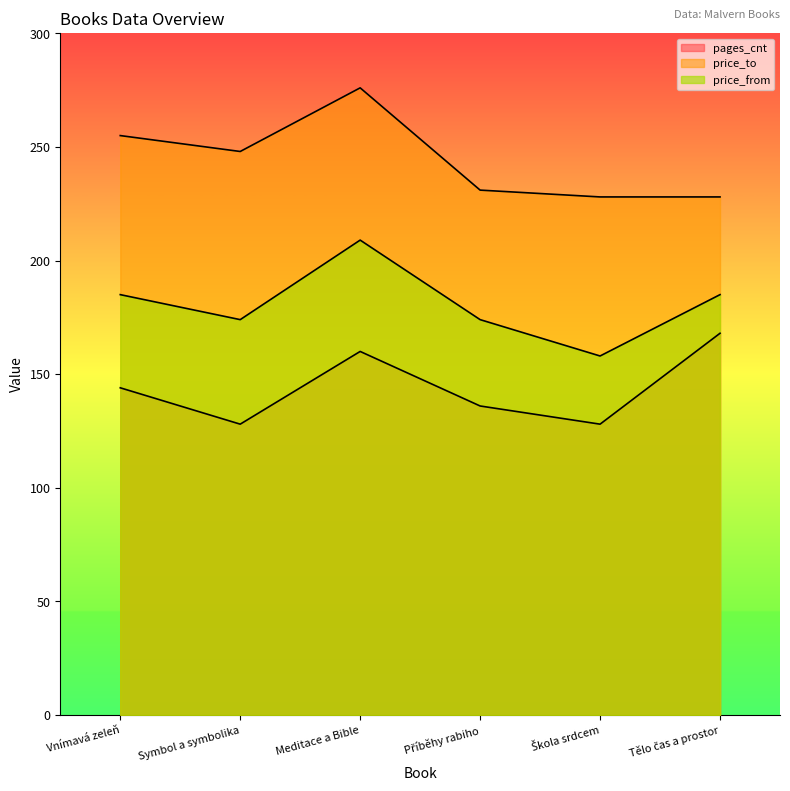

How many interior local valleys does the price_to series have?

1